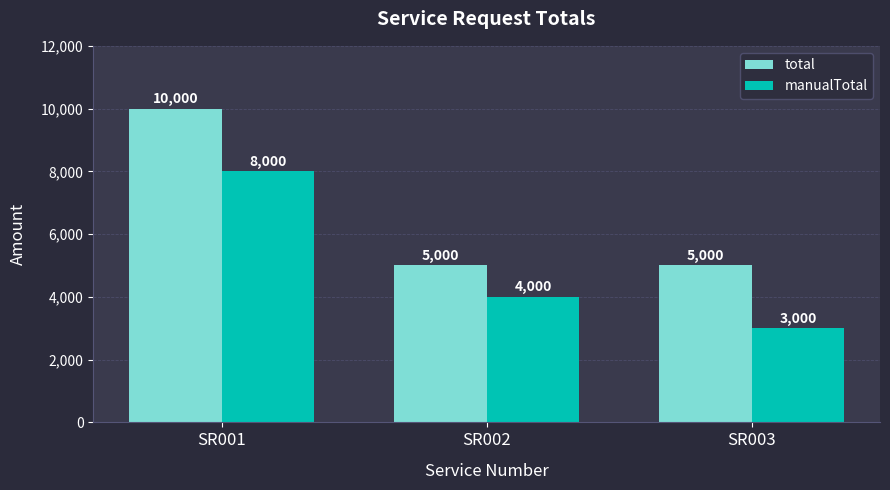

What is the difference between the maximum and minimum values in the manualTotal series?

5000